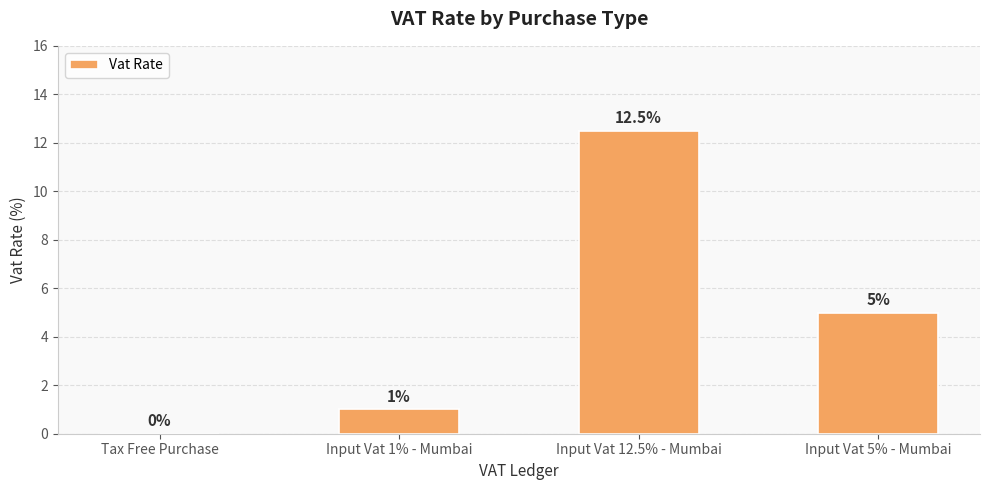

What is the change in value from Tax Free Purchase to Input Vat 5% - Mumbai?

+5.0